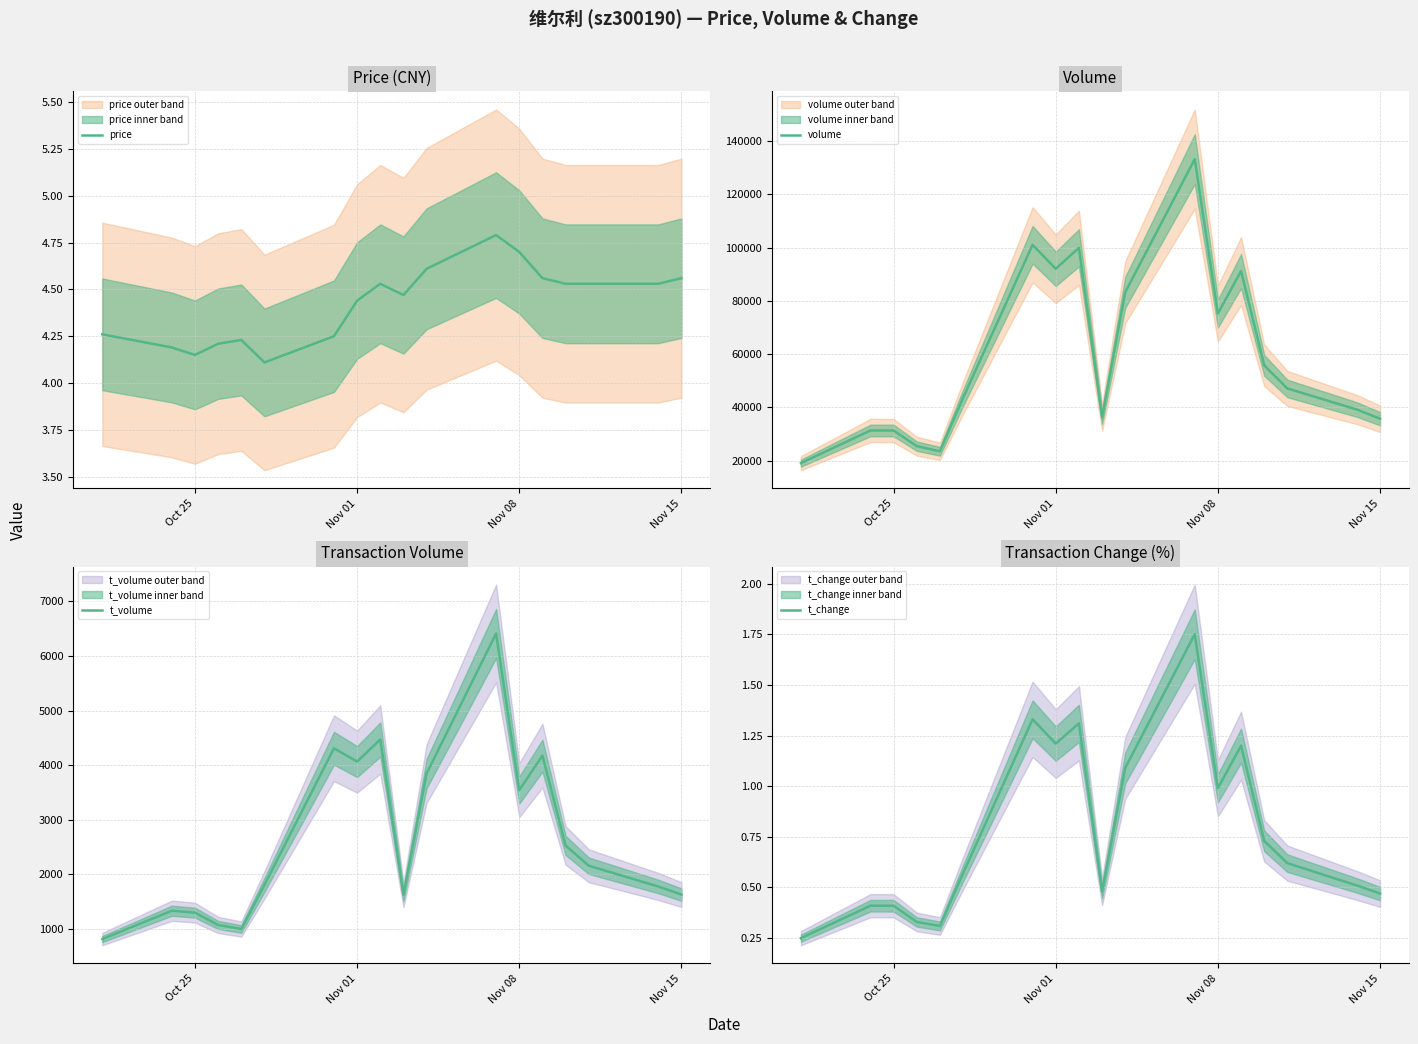

Is this an area chart (filled region under the line)?

No